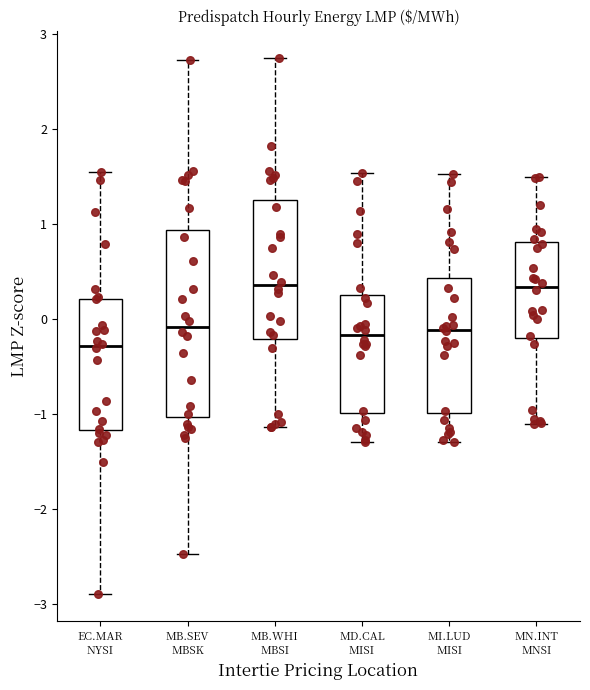

Reading left to right, read every box against the y-axis: the position of its median line, the range the box covers, and the ends of its whiskers. The values are not printed on the chart, so give them approximately, as read against the axis.

EC.MAR NYSI: median -0.3, box -1.2 to 0.2, whiskers -2.9 to 1.5
MB.SEV MBSK: median -0.1, box -1.0 to 0.9, whiskers -2.5 to 2.7
MB.WHI MBSI: median 0.4, box -0.2 to 1.3, whiskers -1.1 to 2.8
MD.CAL MISI: median -0.2, box -1.0 to 0.3, whiskers -1.3 to 1.5
MI.LUD MISI: median -0.1, box -1.0 to 0.4, whiskers -1.3 to 1.5
MN.INT MNSI: median 0.3, box -0.2 to 0.8, whiskers -1.1 to 1.5